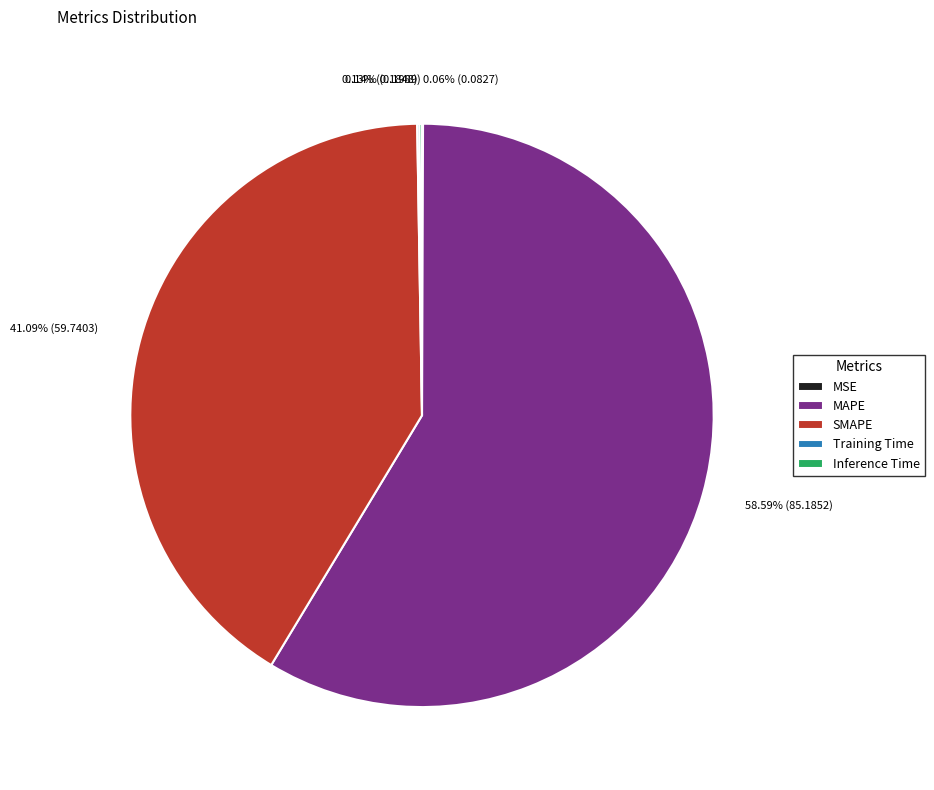

Do SMAPE and MAPE together represent more than half of the pie?

Yes